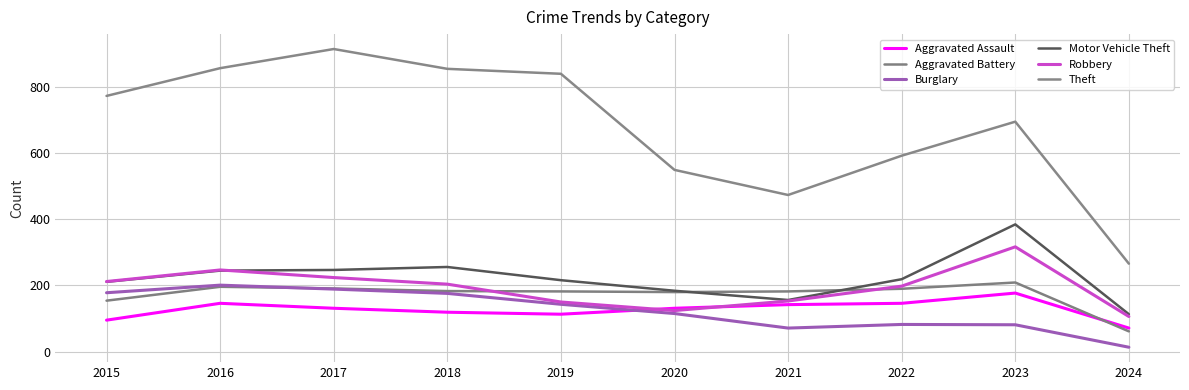

Between which two adjacent categories do Aggravated Battery and Burglary first intersect?

2016 and 2017